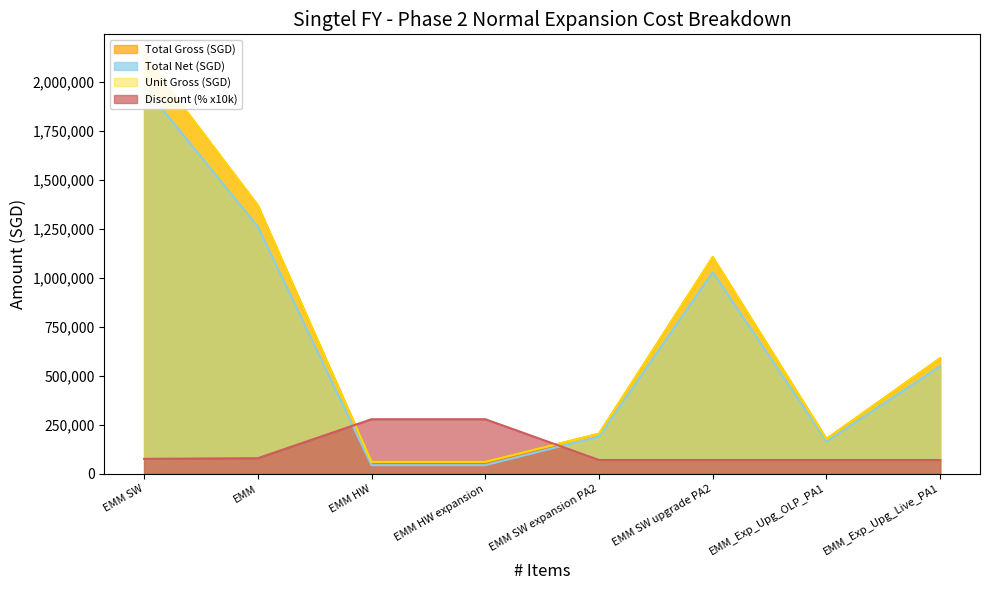

Between EMM SW upgrade PA2 and EMM_Exp_Upg_Live_PA1, which is larger?

EMM SW upgrade PA2